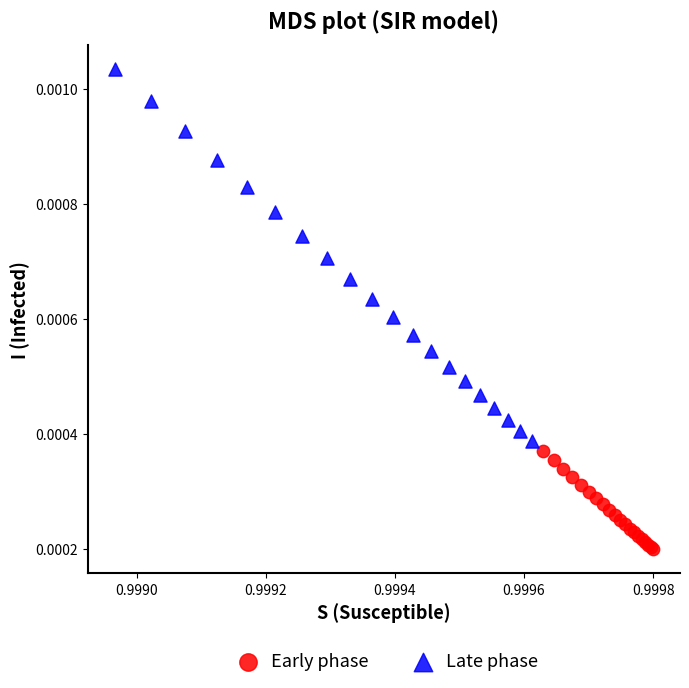

Which series contains the highest Y value?

Late phase